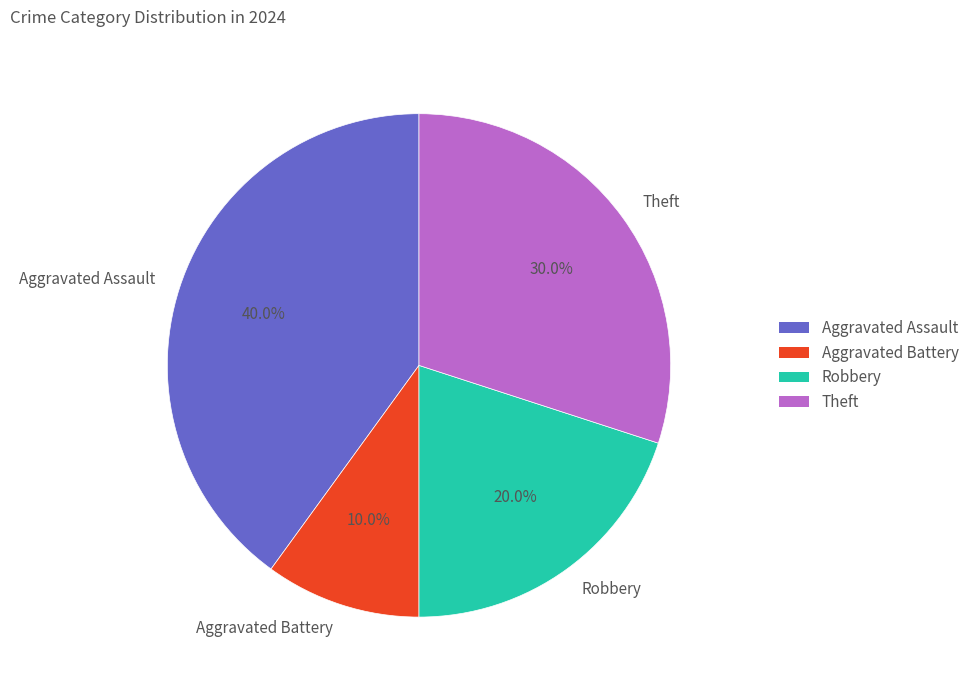

Which has a higher value, Aggravated Battery or Theft?

Theft